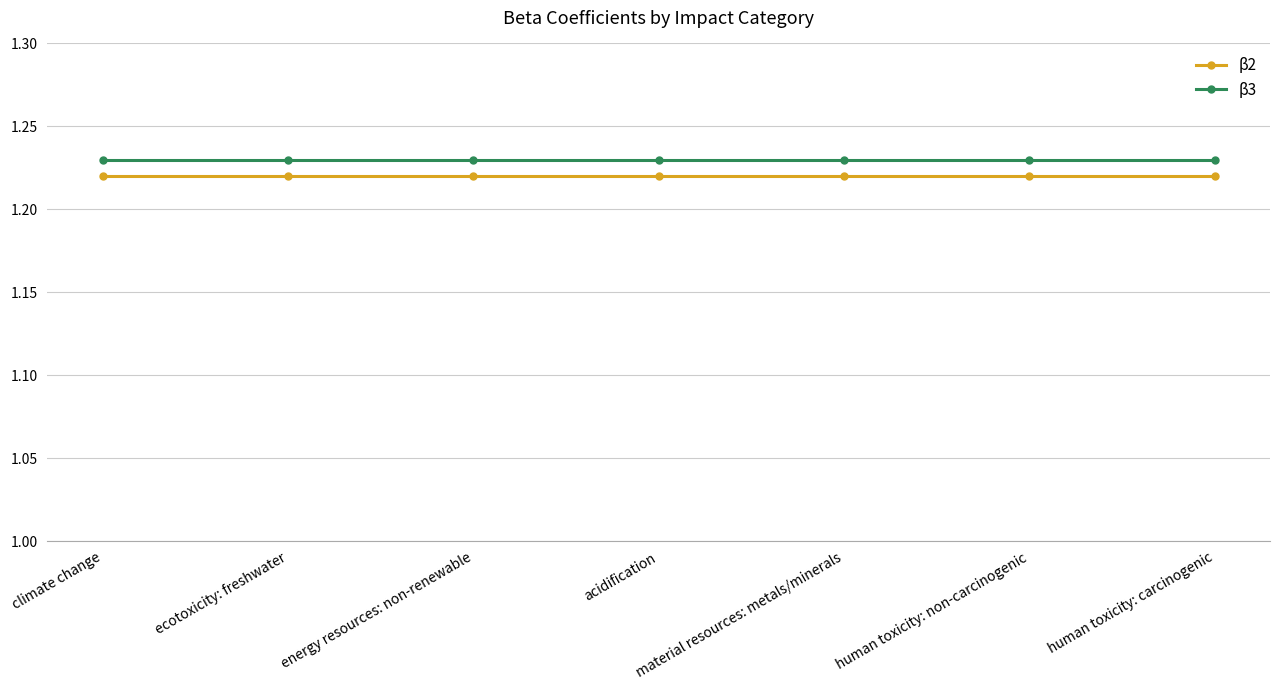

Is it true that β2 equals 0.6 at human toxicity: carcinogenic?

False